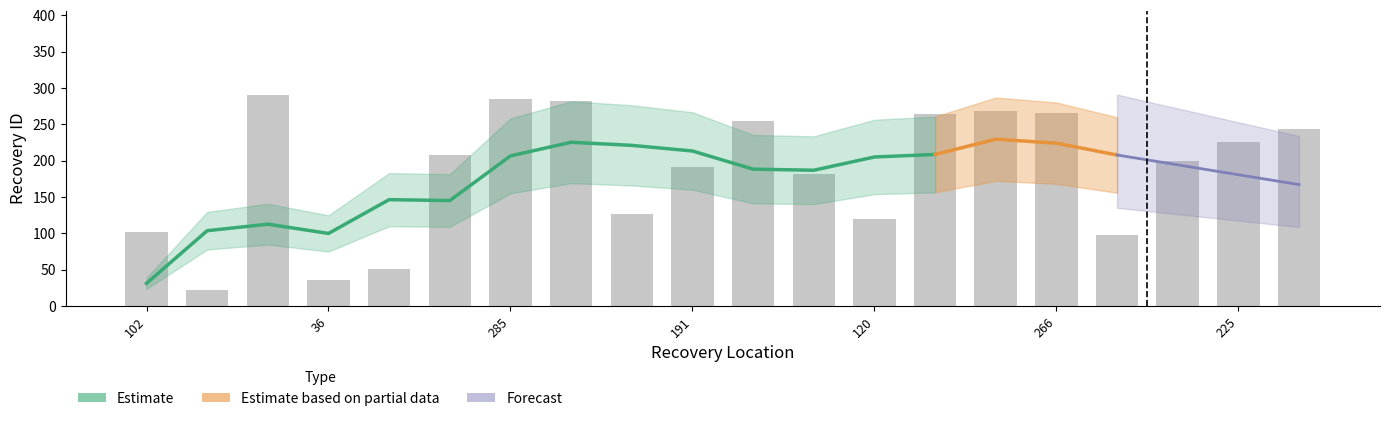

What is the minimum value shown in the chart?

22